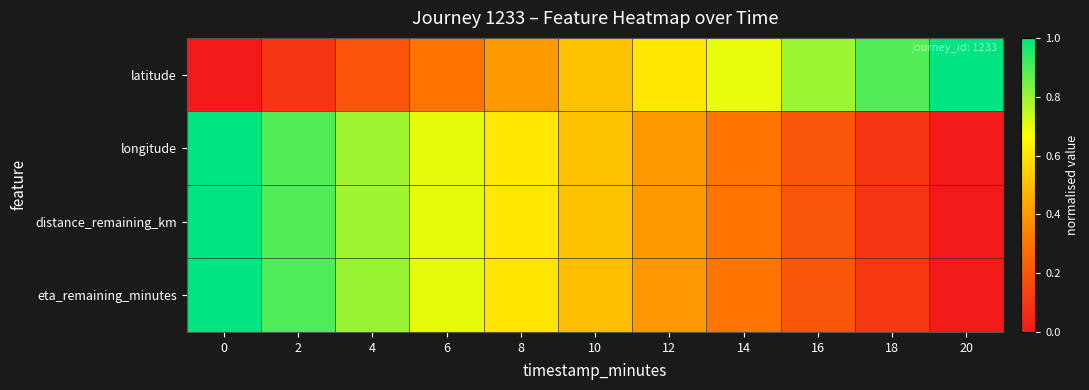

Reading right to left, list all the values displayed in this chart.

latitude: 20=1.0	18=0.9	16=0.8	14=0.7	12=0.6	10=0.5	8=0.4	6=0.3	4=0.2	2=0.1	0=0.0
longitude: 20=0.0	18=0.1	16=0.2	14=0.3	12=0.4	10=0.5	8=0.6	6=0.7	4=0.8	2=0.9	0=1.0
distance_remaining_km: 20=0.0	18=0.1	16=0.2	14=0.3	12=0.4	10=0.5	8=0.6	6=0.7	4=0.8	2=0.9	0=1.0
eta_remaining_minutes: 20=0.0	18=0.1	16=0.2	14=0.3	12=0.4	10=0.5	8=0.6	6=0.7	4=0.8	2=0.9	0=1.0